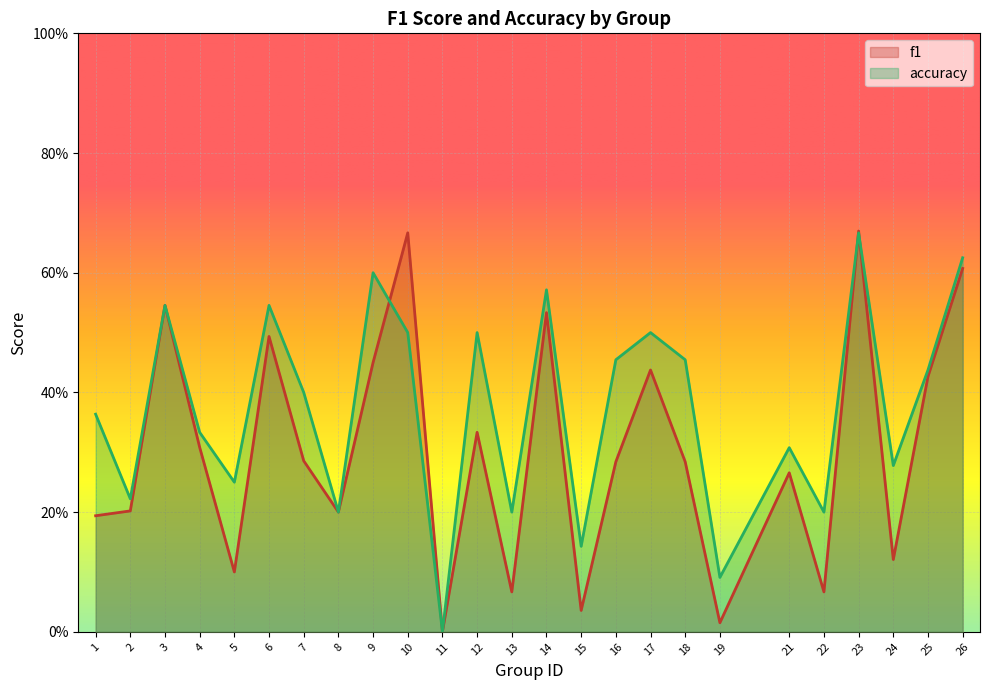

At 17, list the series in order from largest to smallest.

accuracy, f1